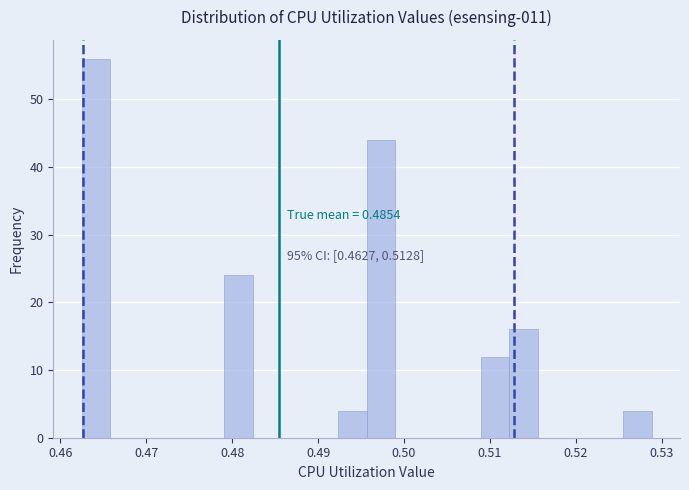

Read against the x-axis, roughly where is the centre of the tallest bar?

0.464